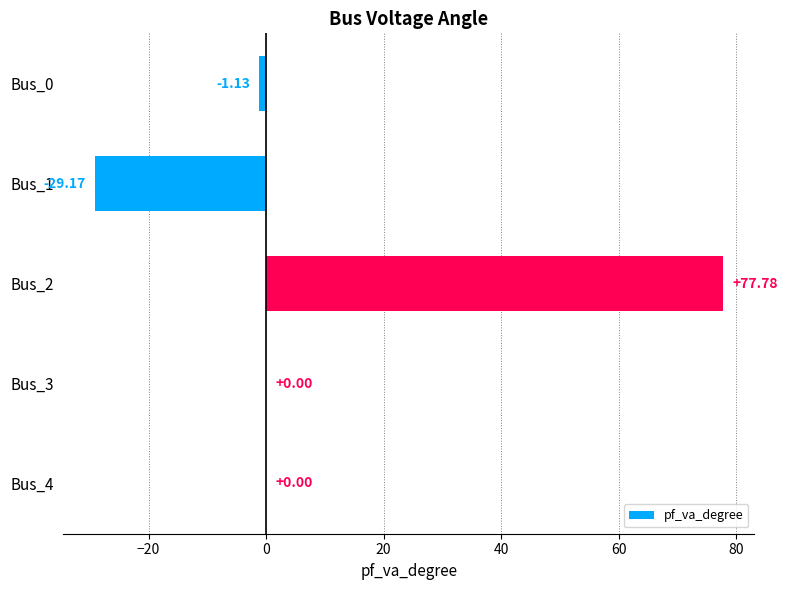

How many data points does each series have?

5